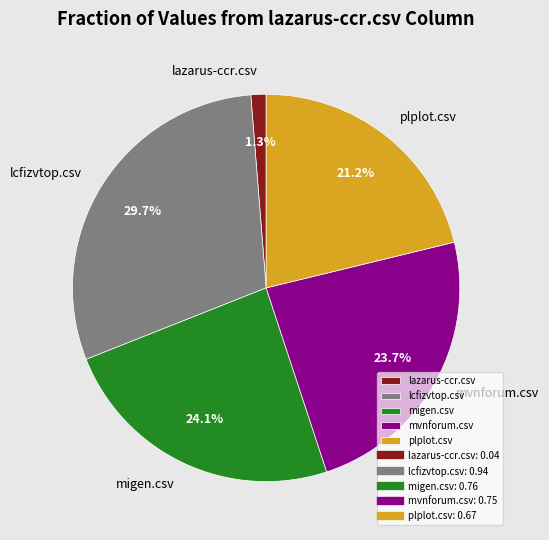

Is there a majority slice in this chart?

No